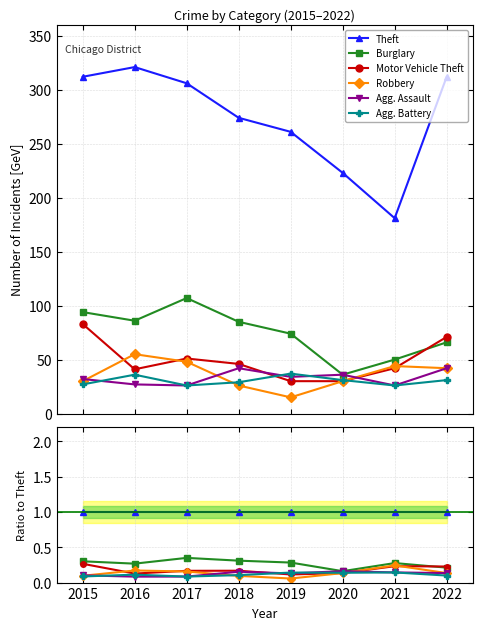

Reading right to left, transcribe all the data shown in this chart.

Theft: 1.0	1.0	1.0	1.0	1.0	1.0	1.0	1.0
Burglary: 0.2	0.3	0.2	0.3	0.3	0.3	0.3	0.3
Motor Vehicle Theft: 0.2	0.2	0.1	0.1	0.2	0.2	0.1	0.3
Robbery: 0.1	0.2	0.1	0.1	0.1	0.2	0.2	0.1
Agg. Assault: 0.1	0.1	0.2	0.1	0.2	0.1	0.1	0.1
Agg. Battery: 0.1	0.1	0.1	0.1	0.1	0.1	0.1	0.1